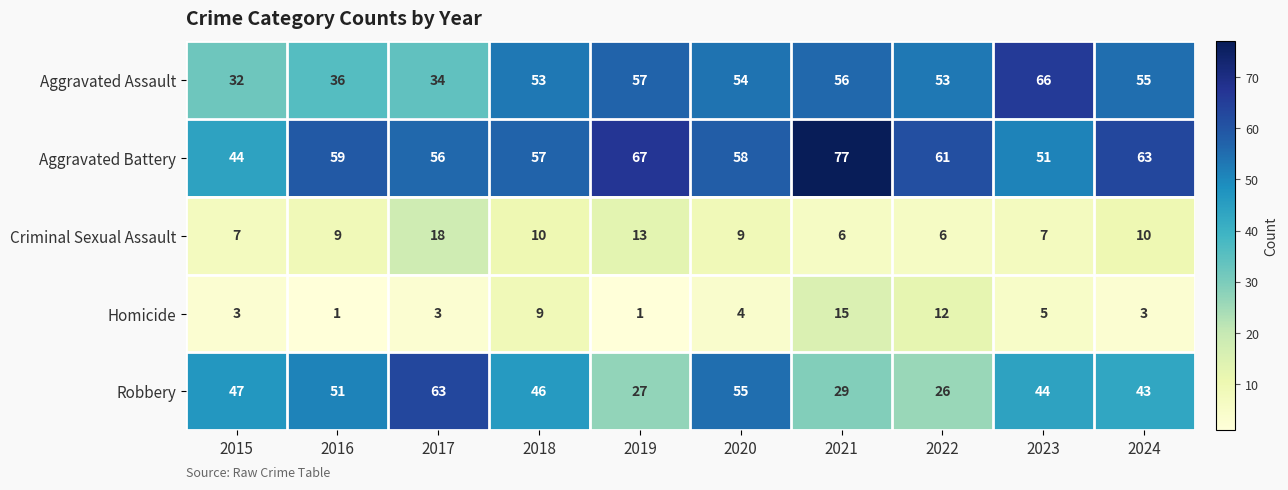

What is the total value across all series at 2015?

133